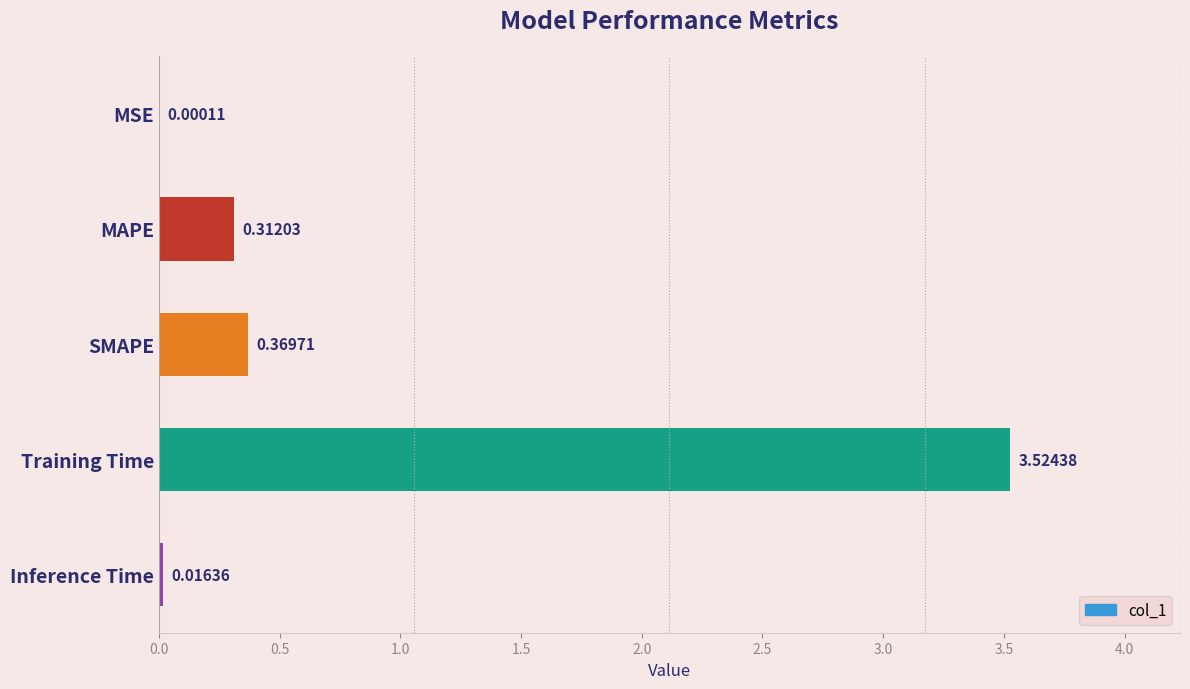

Between SMAPE and Inference Time, which is larger?

SMAPE